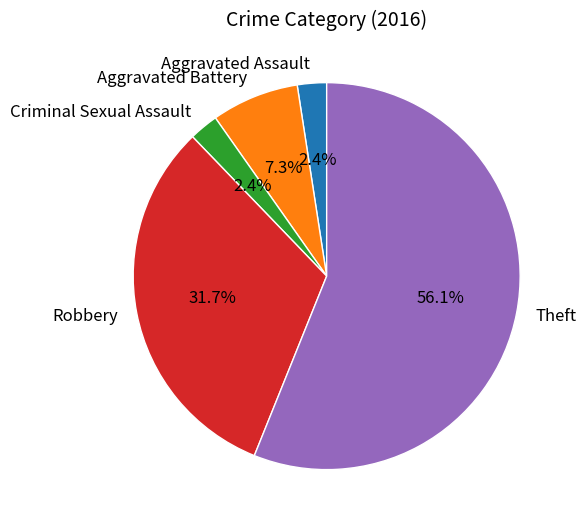

Approximately how many times larger is the value at Aggravated Battery compared to Theft?

0.1